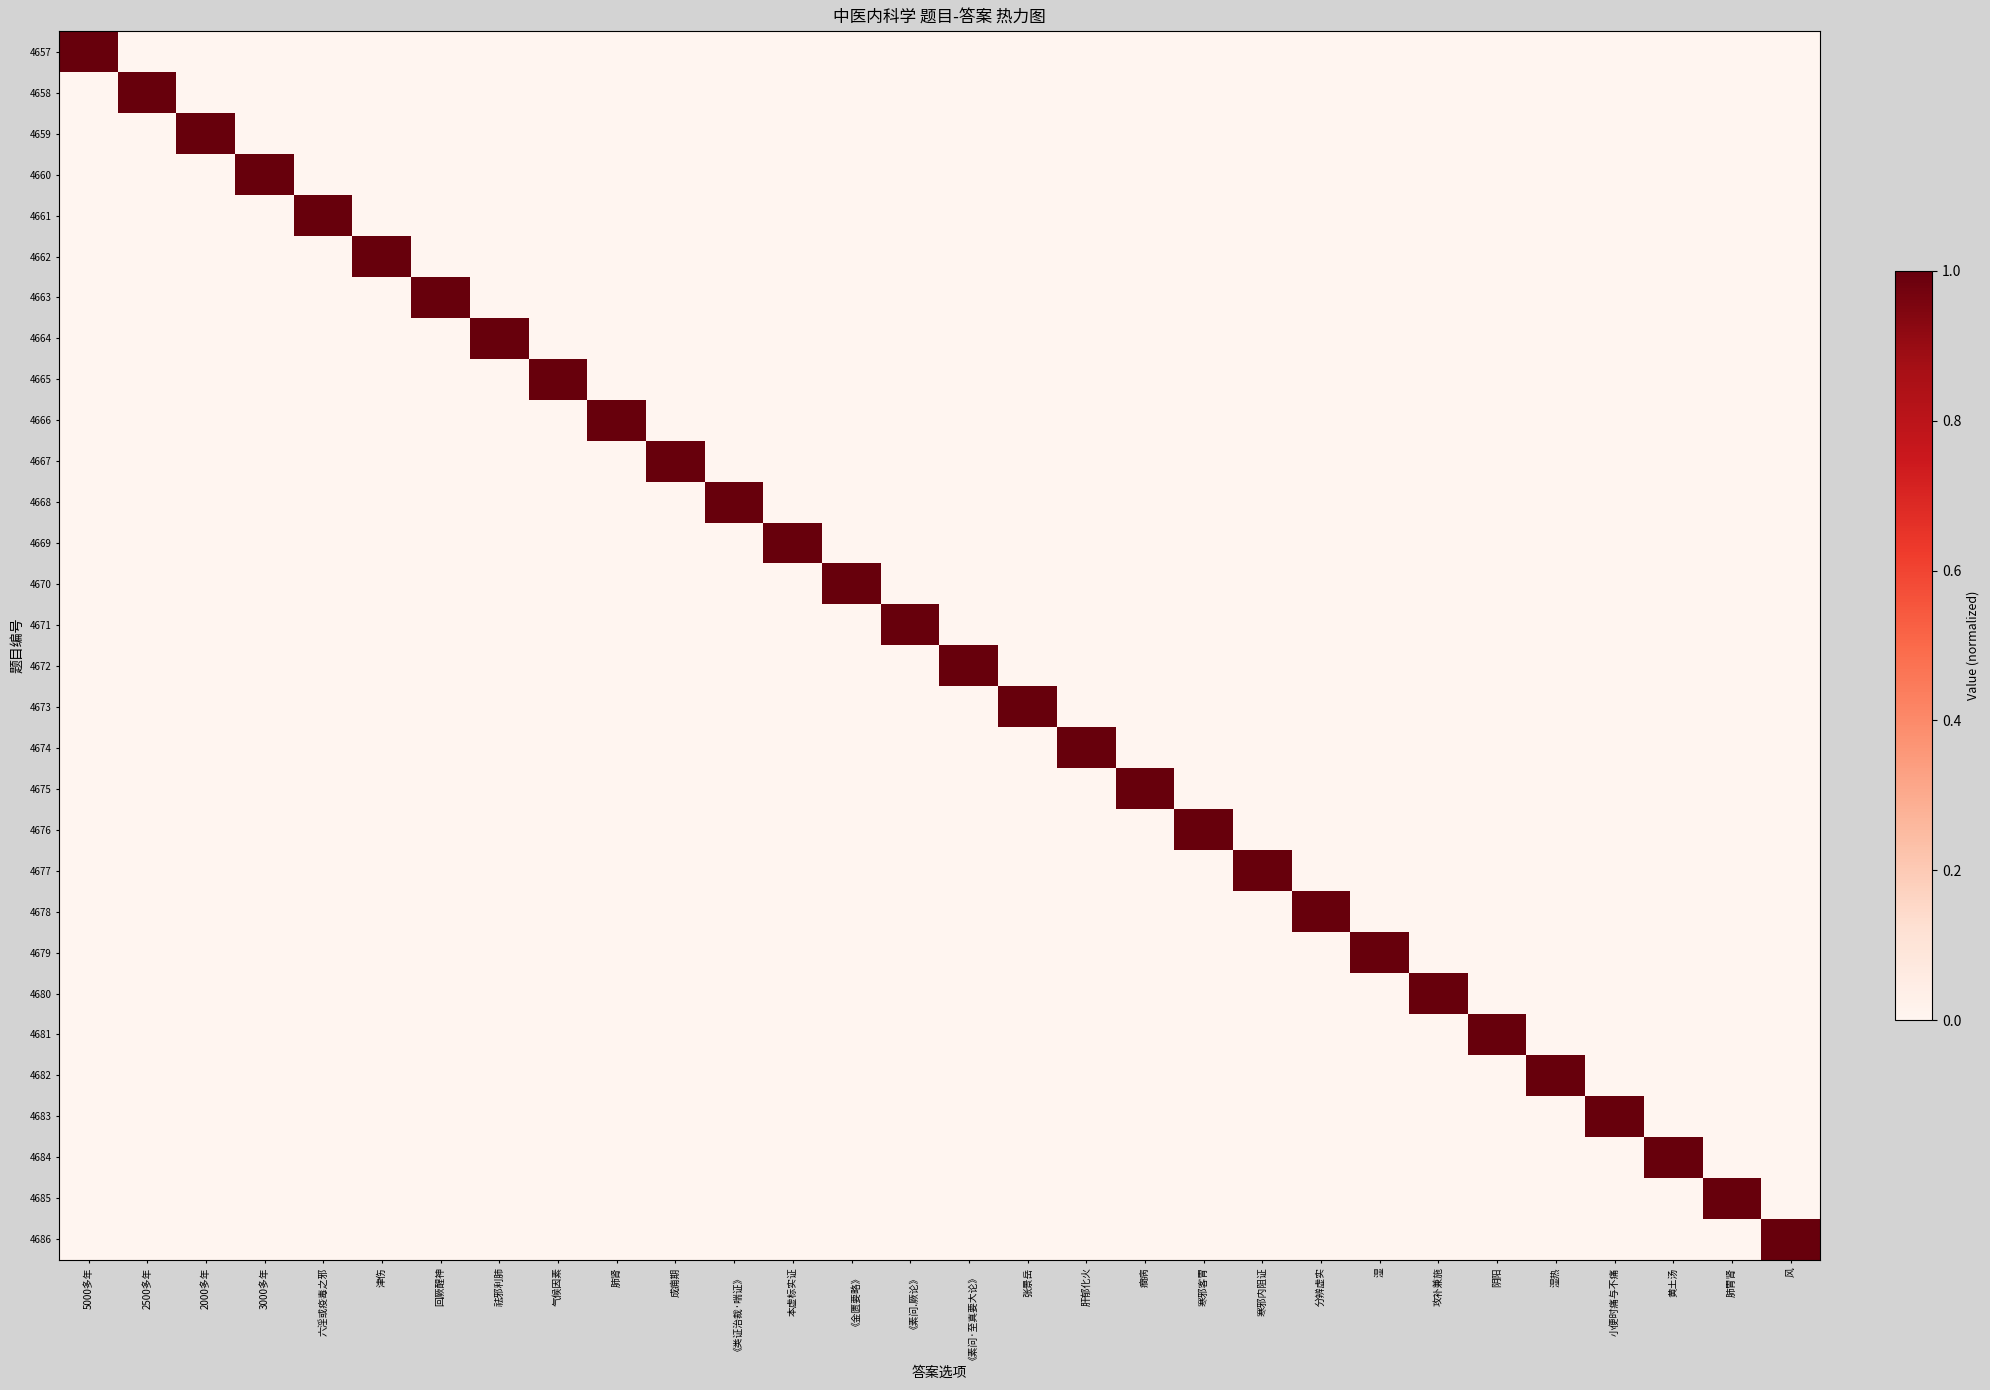

Rank the series at 《金匮要略》 from highest to lowest value.

4670, 4657, 4658, 4659, 4660, 4661, 4662, 4663, 4664, 4665, 4666, 4667, 4668, 4669, 4671, 4672, 4673, 4674, 4675, 4676, 4677, 4678, 4679, 4680, 4681, 4682, 4683, 4684, 4685, 4686